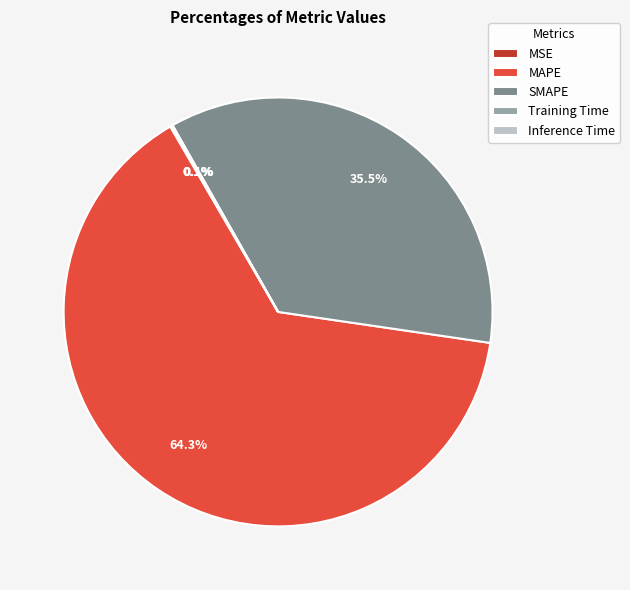

Does MAPE represent more than half of the total?

Yes